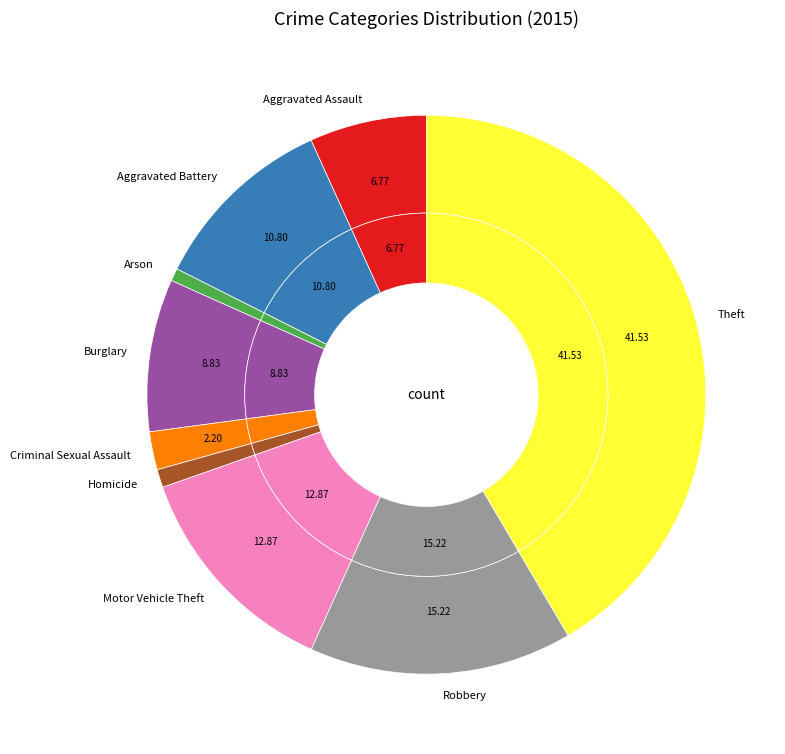

Is it true that Robbery is 15% of the pie?

True